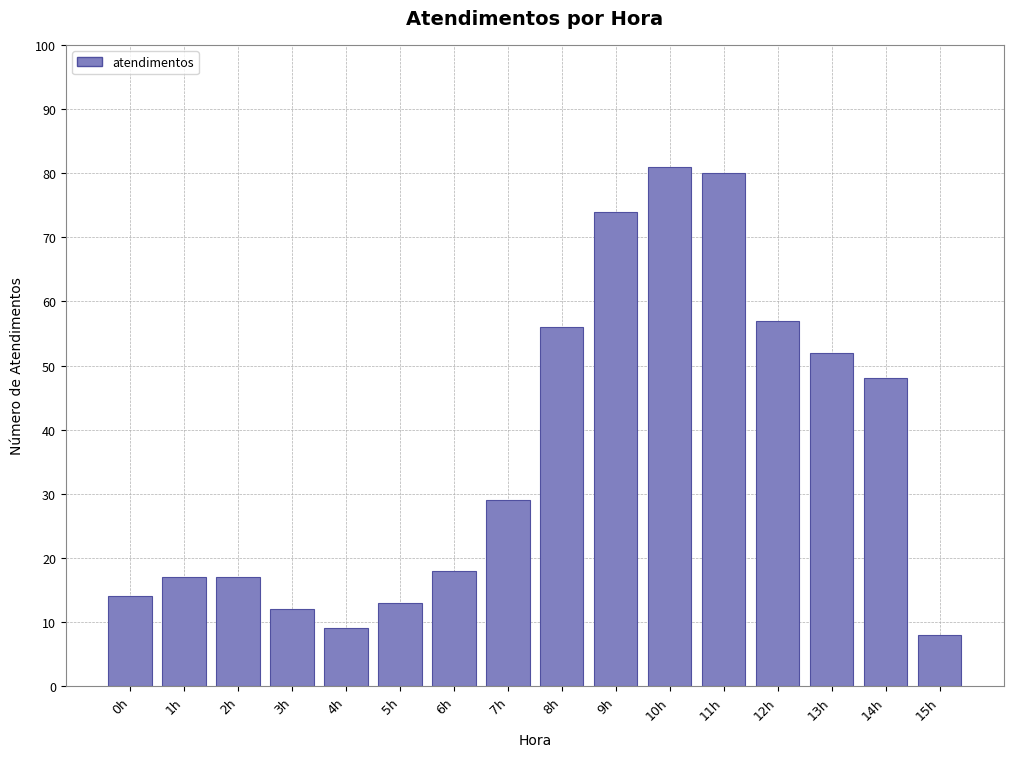

Reading left to right, transcribe all the data shown in this chart.

0h=14	1h=17	2h=17	3h=12	4h=9	5h=13	6h=18	7h=29	8h=56	9h=74	10h=81	11h=80	12h=57	13h=52	14h=48	15h=8